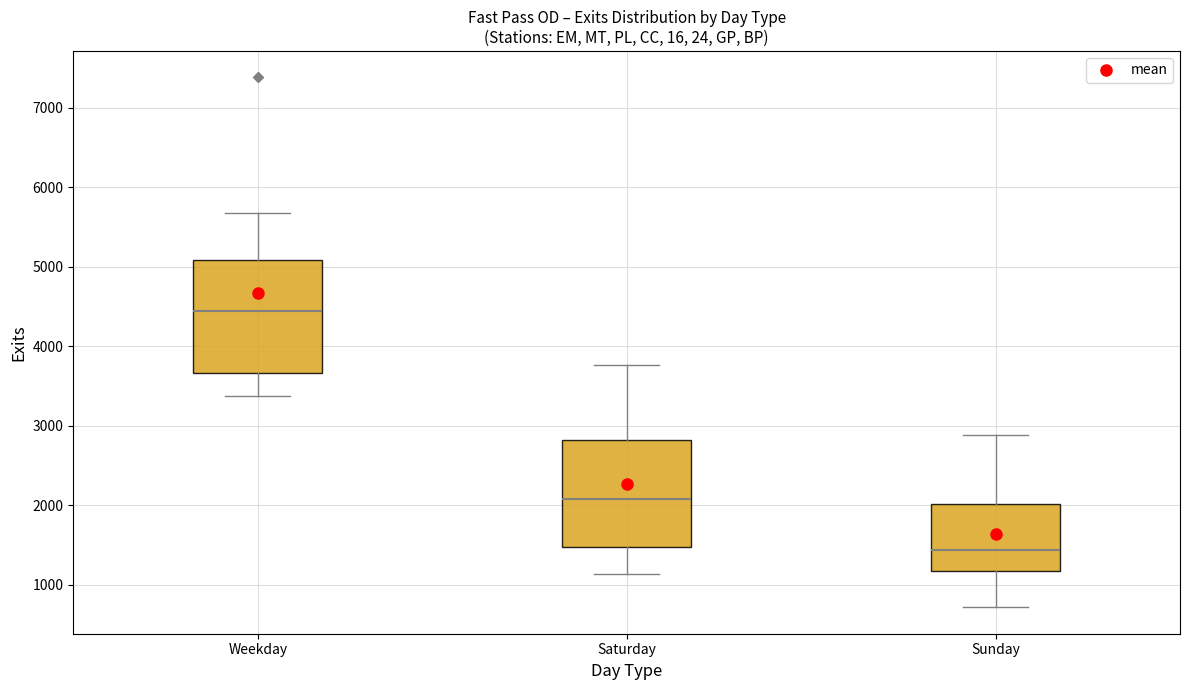

Reading left to right, read every box against the y-axis: the position of its median line, the range the box covers, and the ends of its whiskers. The values are not printed on the chart, so give them approximately, as read against the axis.

Weekday: median 4400, box 3700 to 5100, whiskers 3400 to 5700
Saturday: median 2100, box 1500 to 2800, whiskers 1100 to 3800
Sunday: median 1400, box 1200 to 2000, whiskers 700 to 2900